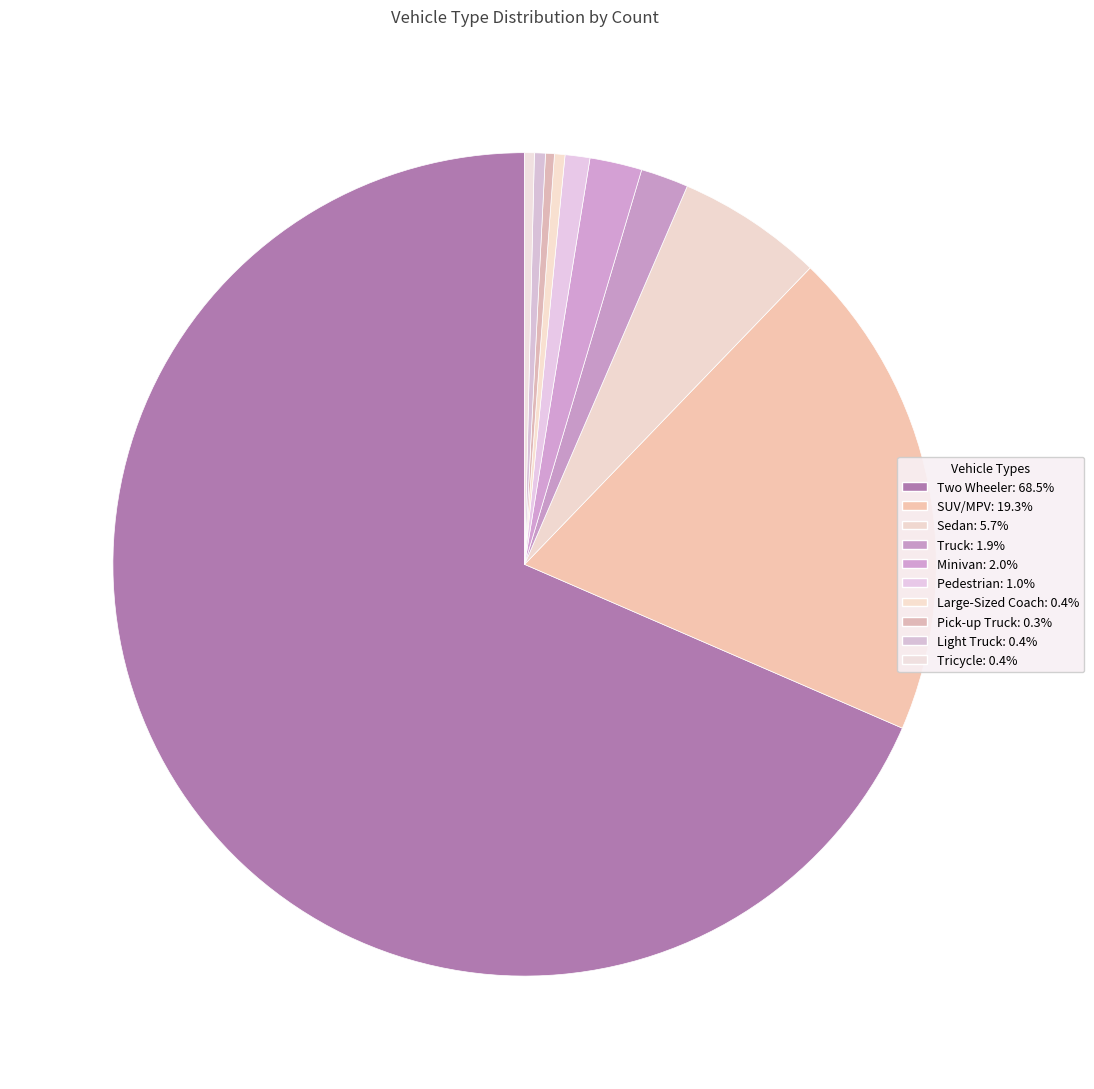

Which has a higher value, Large-Sized Coach or Pick-up Truck?

Large-Sized Coach